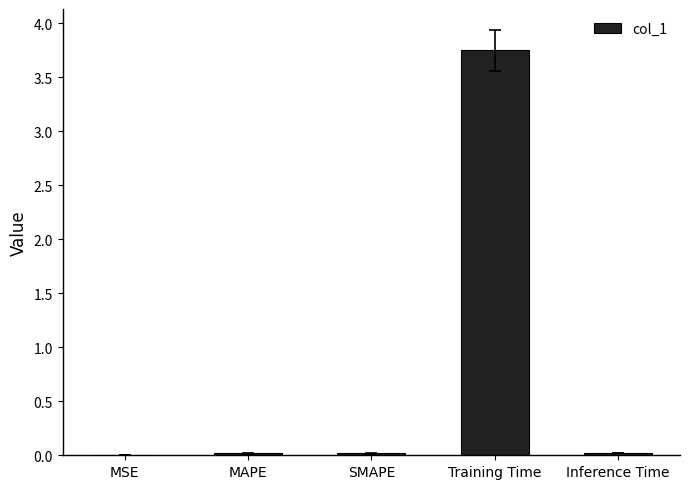

What is the sum of all values?

3.8